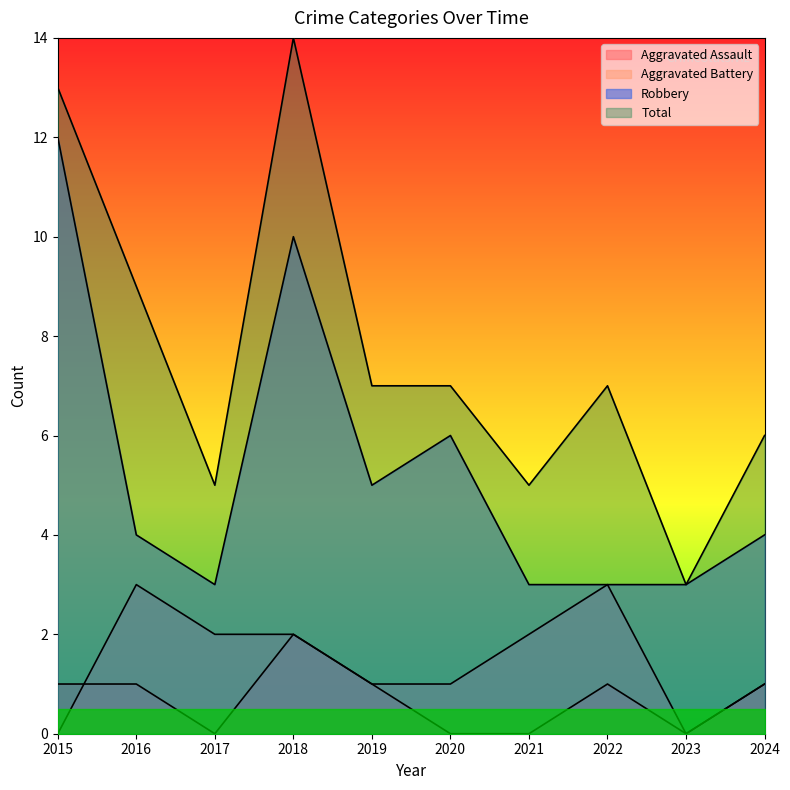

Which has a higher value, 2021 or 2024?

2024